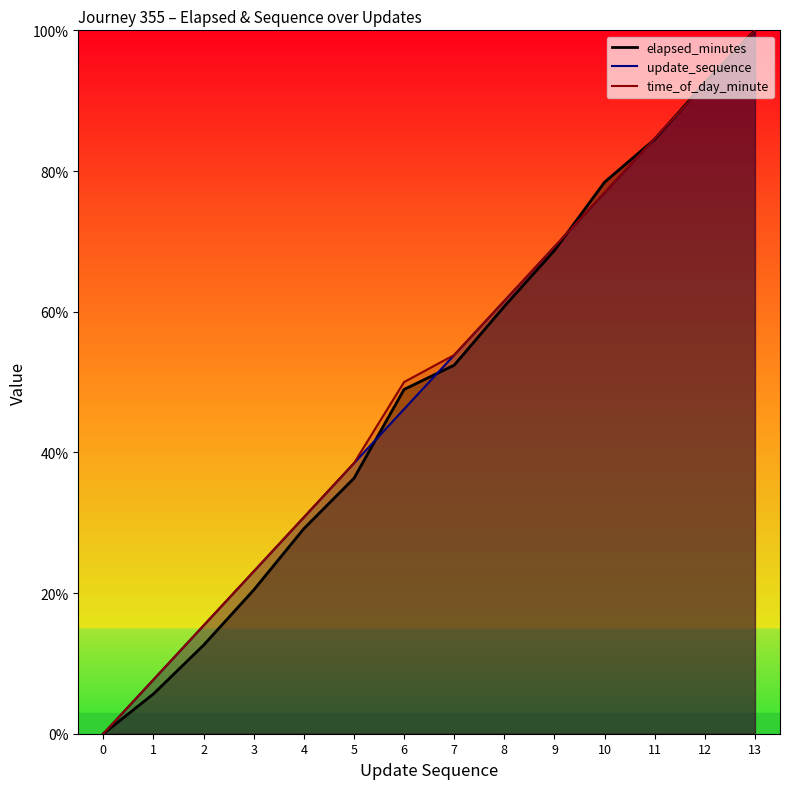

How many distinct data groups are displayed?

3